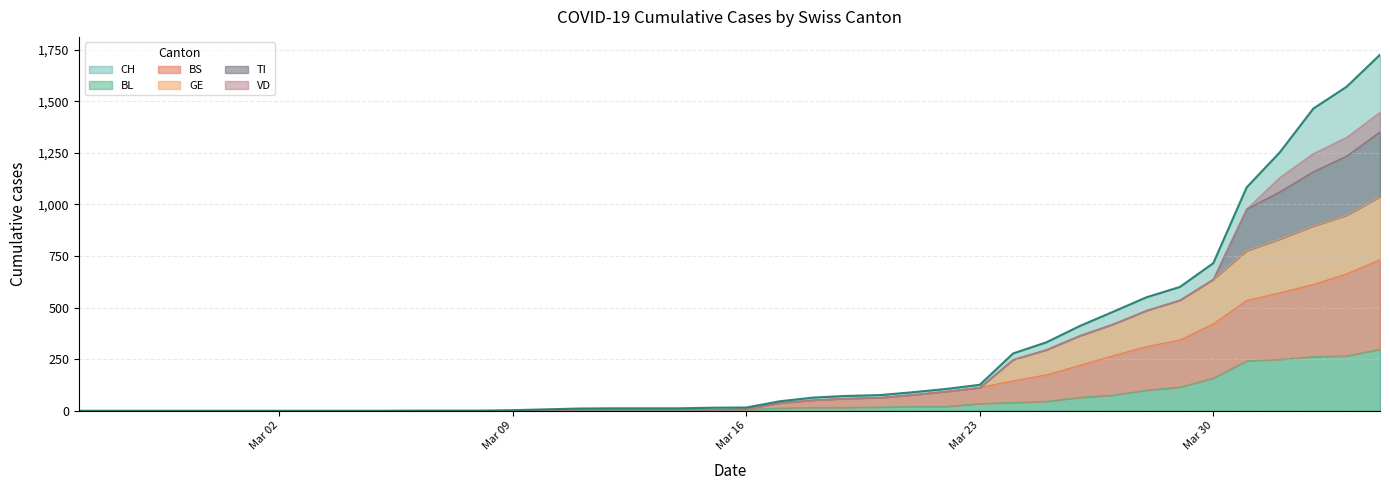

What is the highest value of the CH series?

1725